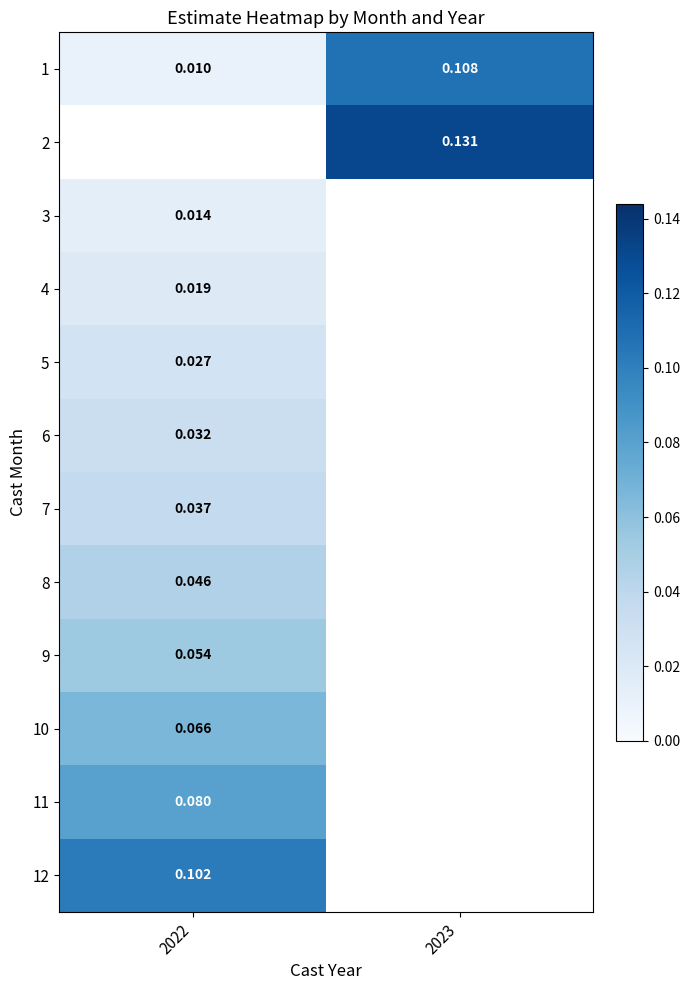

Is the value of 7 at 2022 greater than the value of 9 at 2022?

No